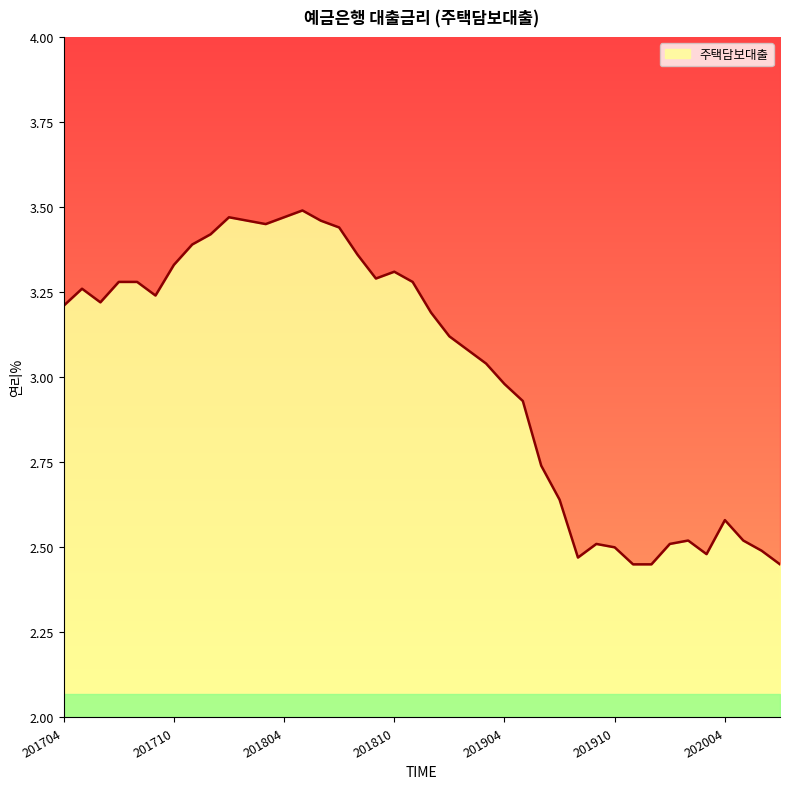

Reading right to left, what are all the values shown in this chart?

2.5	2.5	2.5	2.6	2.5	2.5	2.5	2.5	2.5	2.5	2.5	2.5	2.6	2.7	2.9	3.0	3.0	3.1	3.1	3.2	3.3	3.3	3.3	3.4	3.4	3.5	3.5	3.5	3.5	3.5	3.5	3.4	3.4	3.3	3.2	3.3	3.3	3.2	3.3	3.2